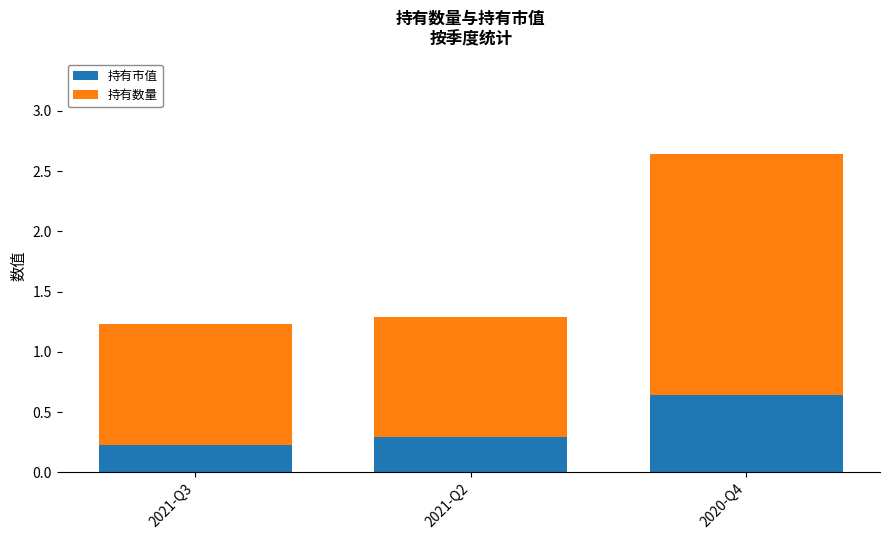

What is the average value of the 持有市值 series?

0.4